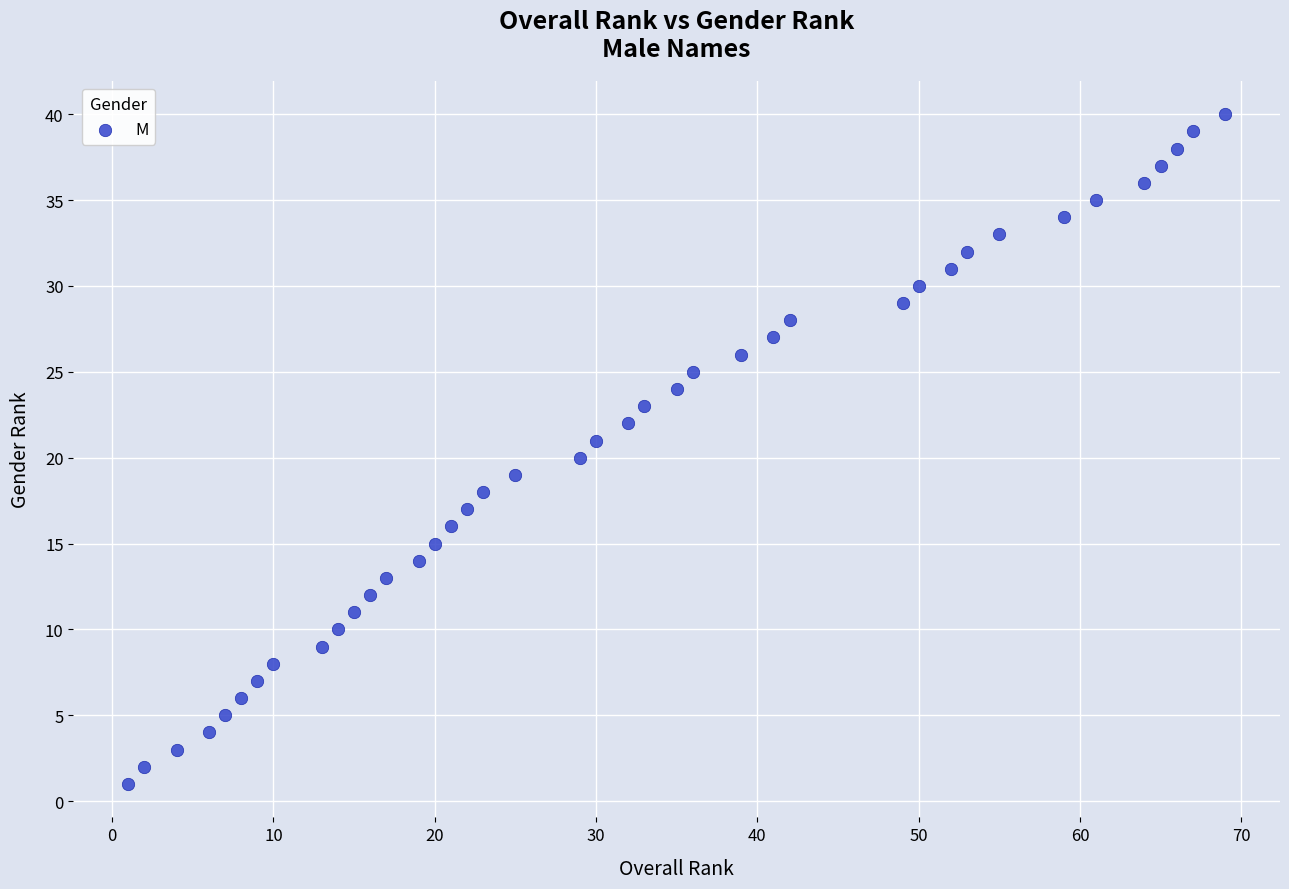

What is the range of Y values (max minus min)?

39